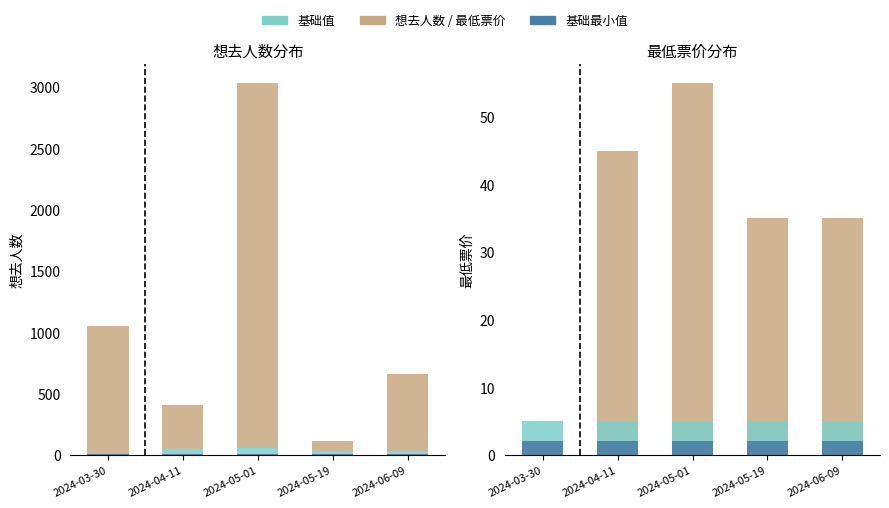

Reading left to right, extract all data points from this chart.

最低票价: 2024-03-30=0	2024-04-11=45	2024-05-01=55	2024-05-19=35	2024-06-09=35
想去人数: 2024-03-30=1050	2024-04-11=364	2024-05-01=2980	2024-05-19=75	2024-06-09=622
基础: 2024-03-30=5	2024-04-11=5	2024-05-01=5	2024-05-19=5	2024-06-09=5
最小值: 2024-03-30=2	2024-04-11=2	2024-05-01=2	2024-05-19=2	2024-06-09=2